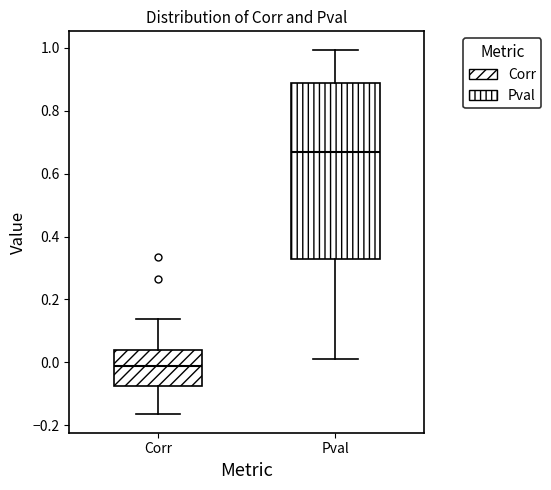

Comparing the boxes themselves (not the whiskers), which one is the tallest?

Pval